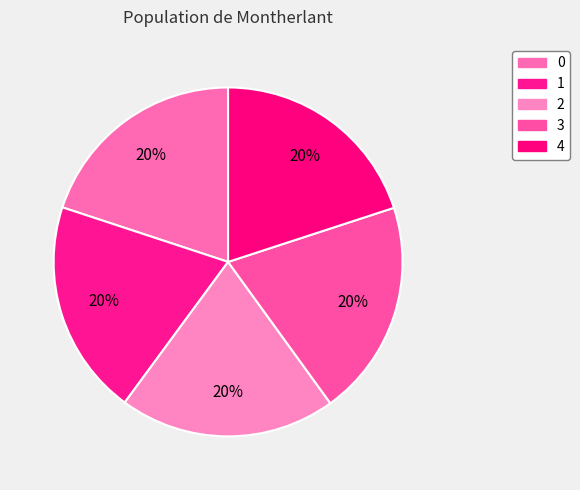

Do 0 and 1 together represent more than half of the pie?

No